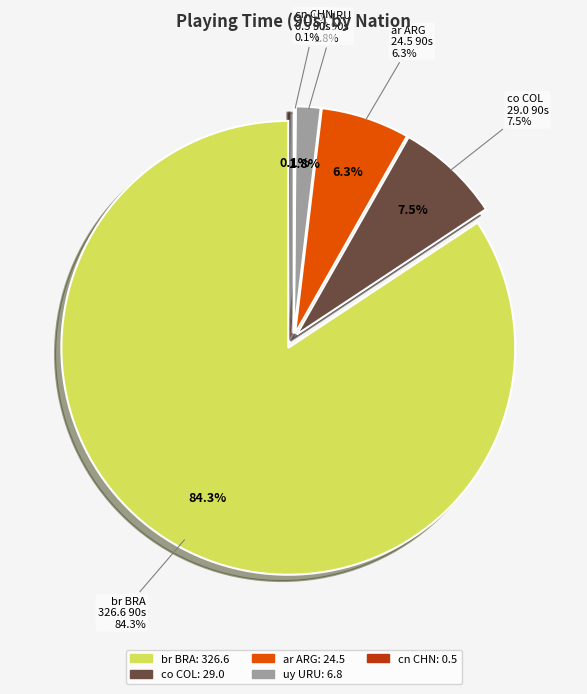

How much of the chart is everything except co COL?

92.5%